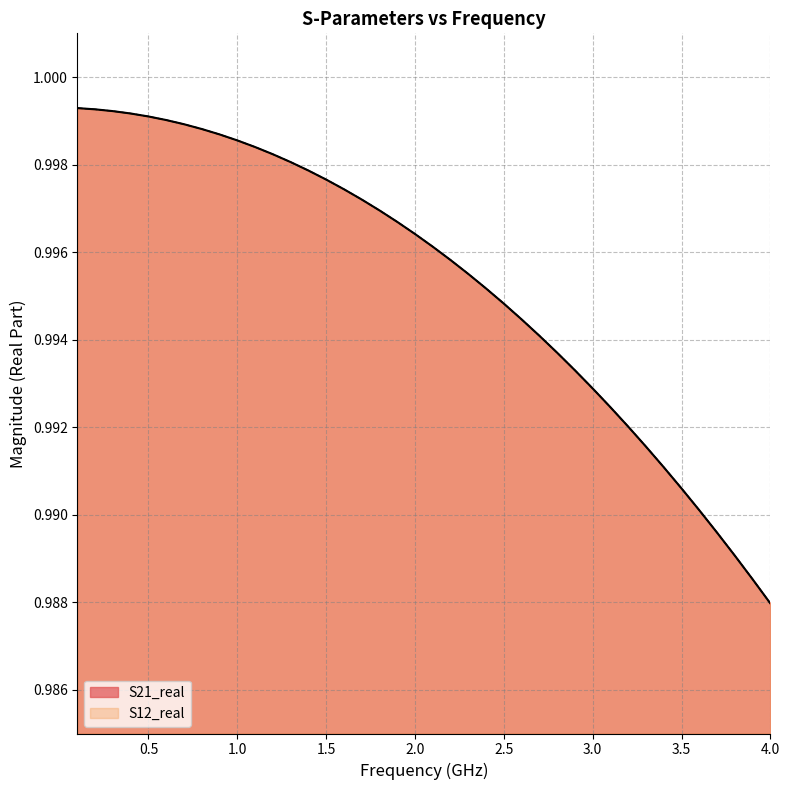

True or false: S12_real and S21_real intersect in this chart.

False